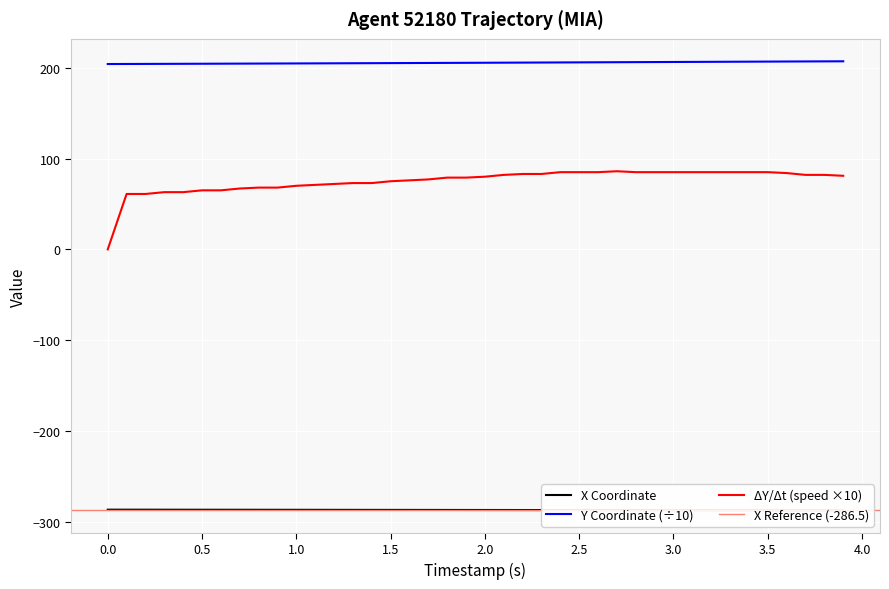

At how many categories does at least one series exceed 198?

40